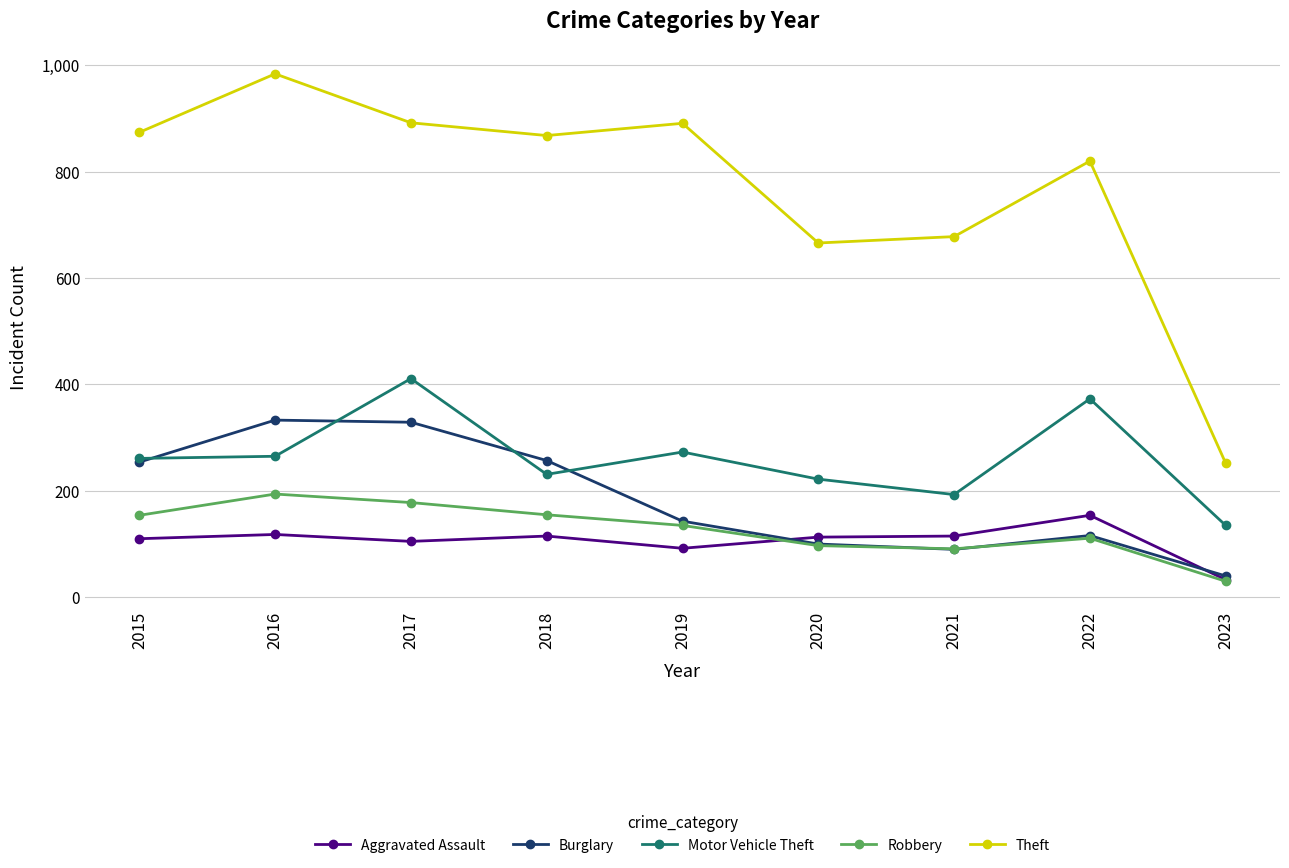

Rank the series by their maximum value, from highest to lowest.

Theft, Motor Vehicle Theft, Burglary, Robbery, Aggravated Assault